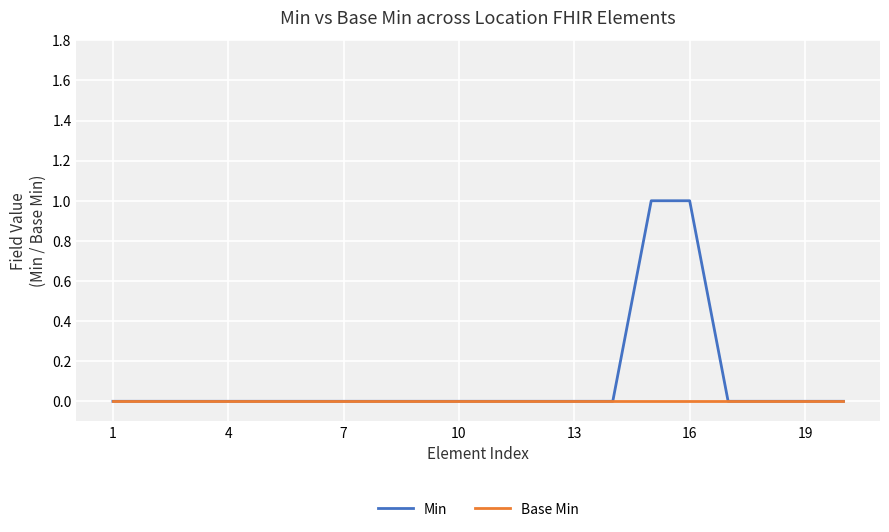

Which series has the largest range (max minus min)?

Min